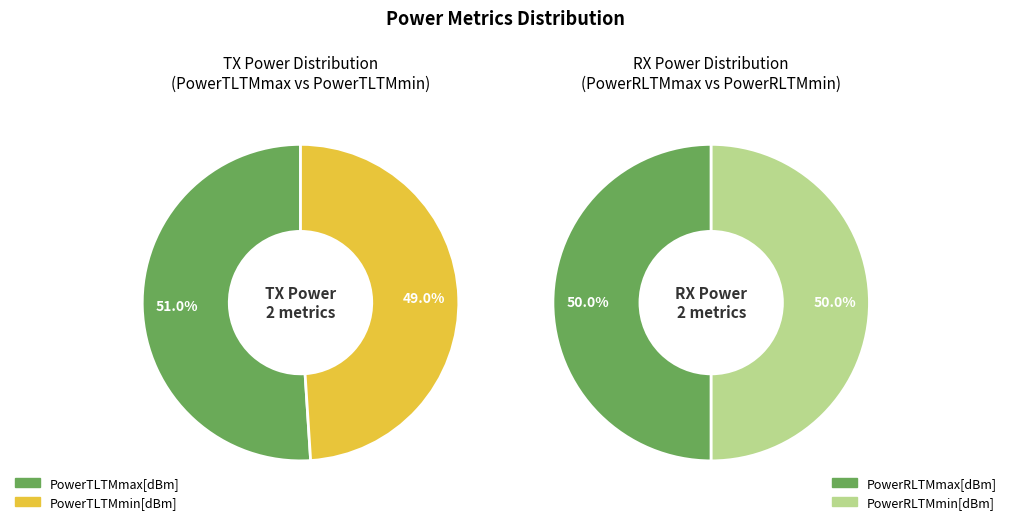

Do 8 and 14 together represent more than half of the pie?

No